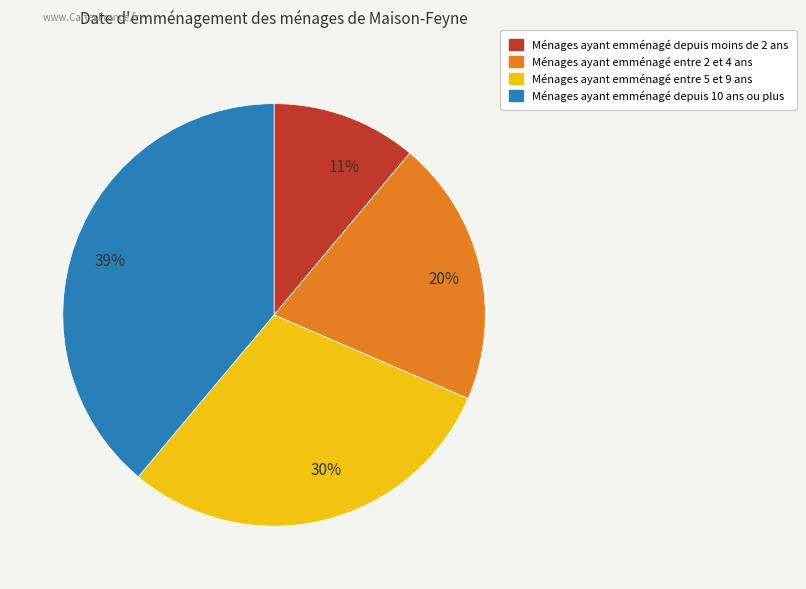

Which has a higher value, Ménages ayant emménagé entre 2 et 4 ans or Ménages ayant emménagé depuis moins de 2 ans?

Ménages ayant emménagé entre 2 et 4 ans